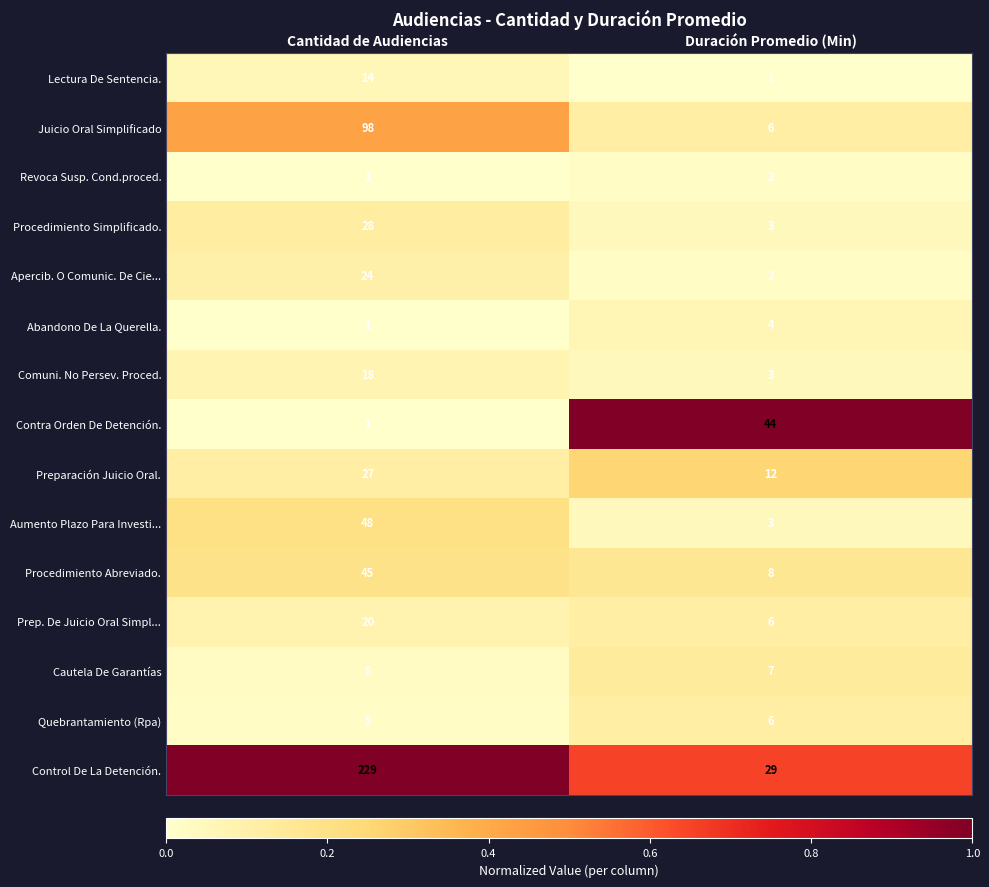

True or false: Prep. De Juicio Oral Simpl... has a value of 20 at Cantidad de Audiencias.

True